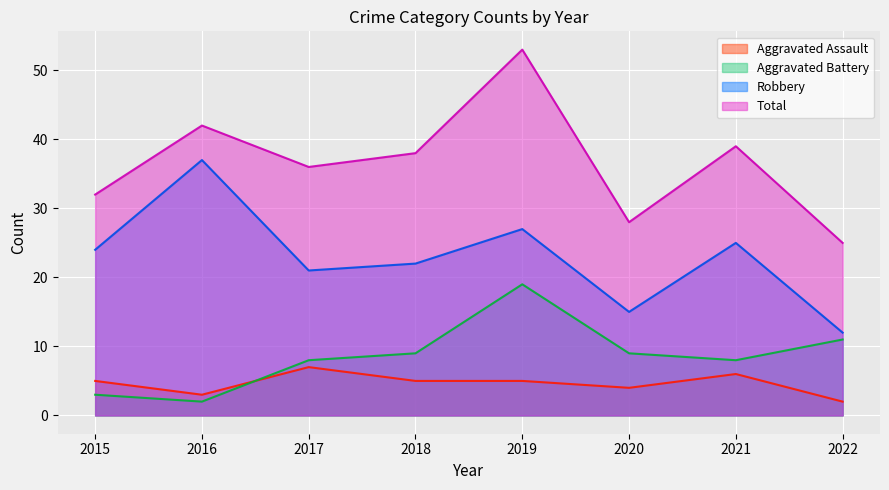

What is the spread (max minus min) of values at 2017?

29